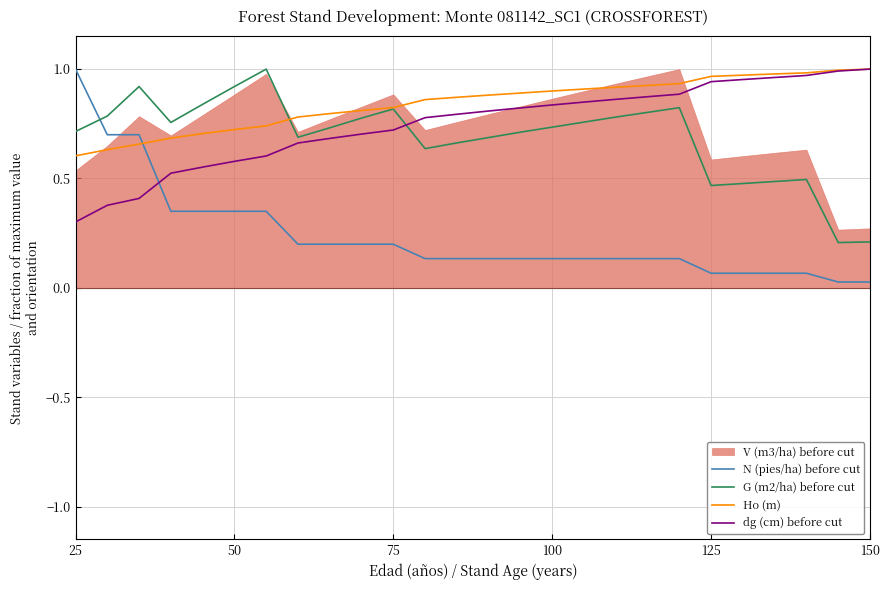

Which series ends up on top after the final intersection of G (m2/ha) before cut and N (pies/ha) before cut?

G (m2/ha) before cut